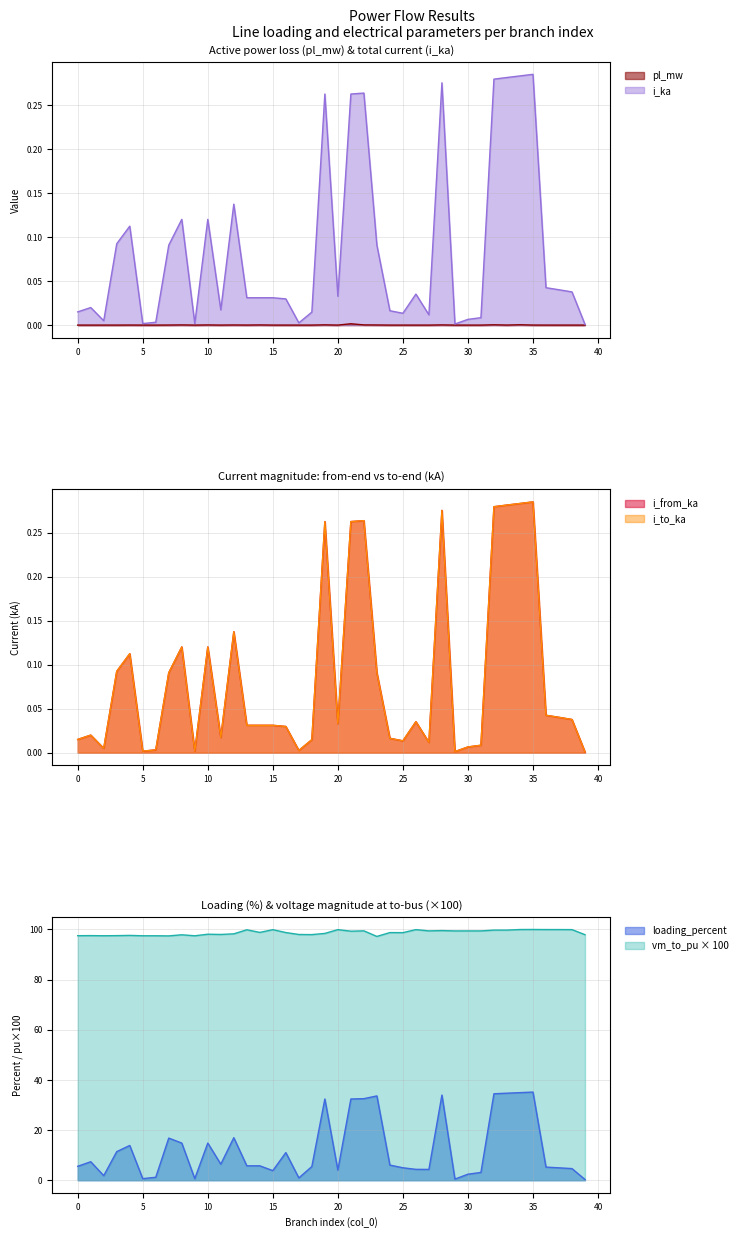

True or false: i_ka and i_to_ka intersect in this chart.

False